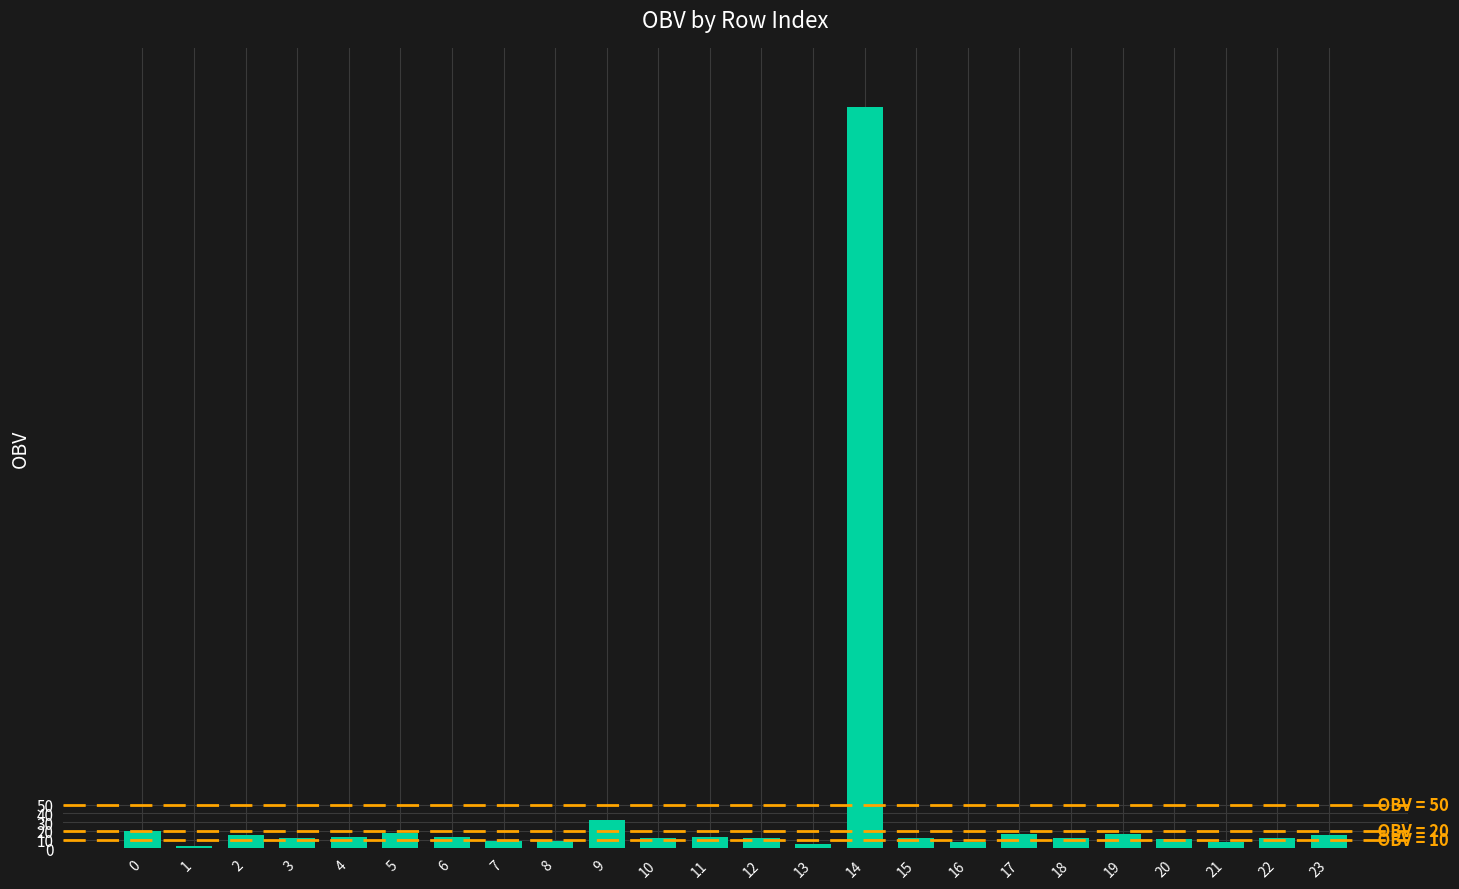

What is the greatest value displayed?

844.7